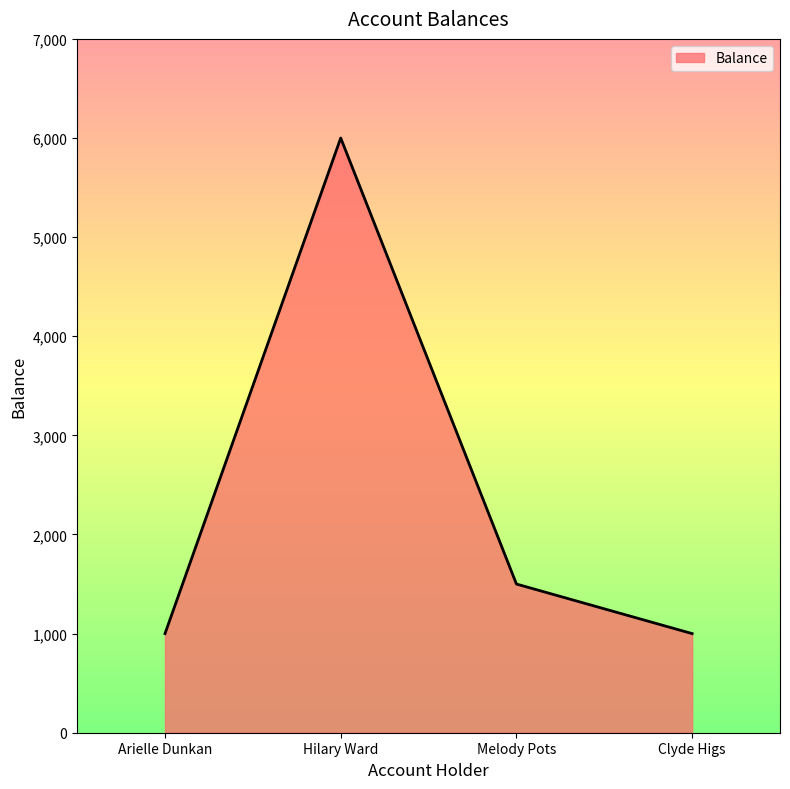

Does the chart display data point markers on the line(s)?

No